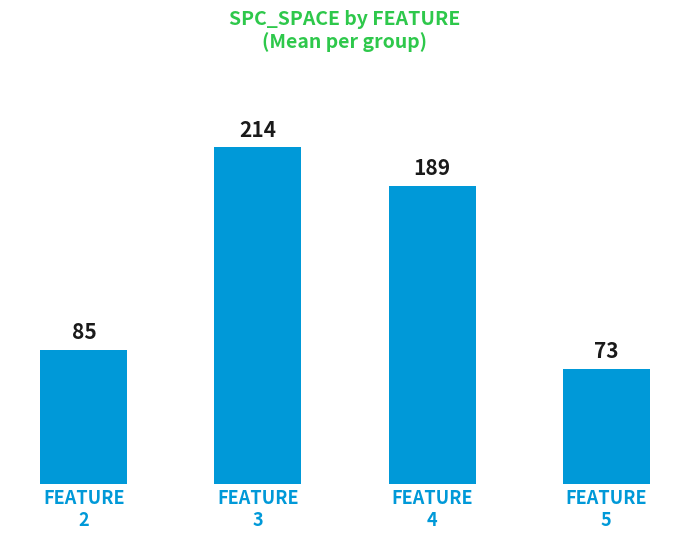

What is the value of the 2nd bar from the left?

213.6